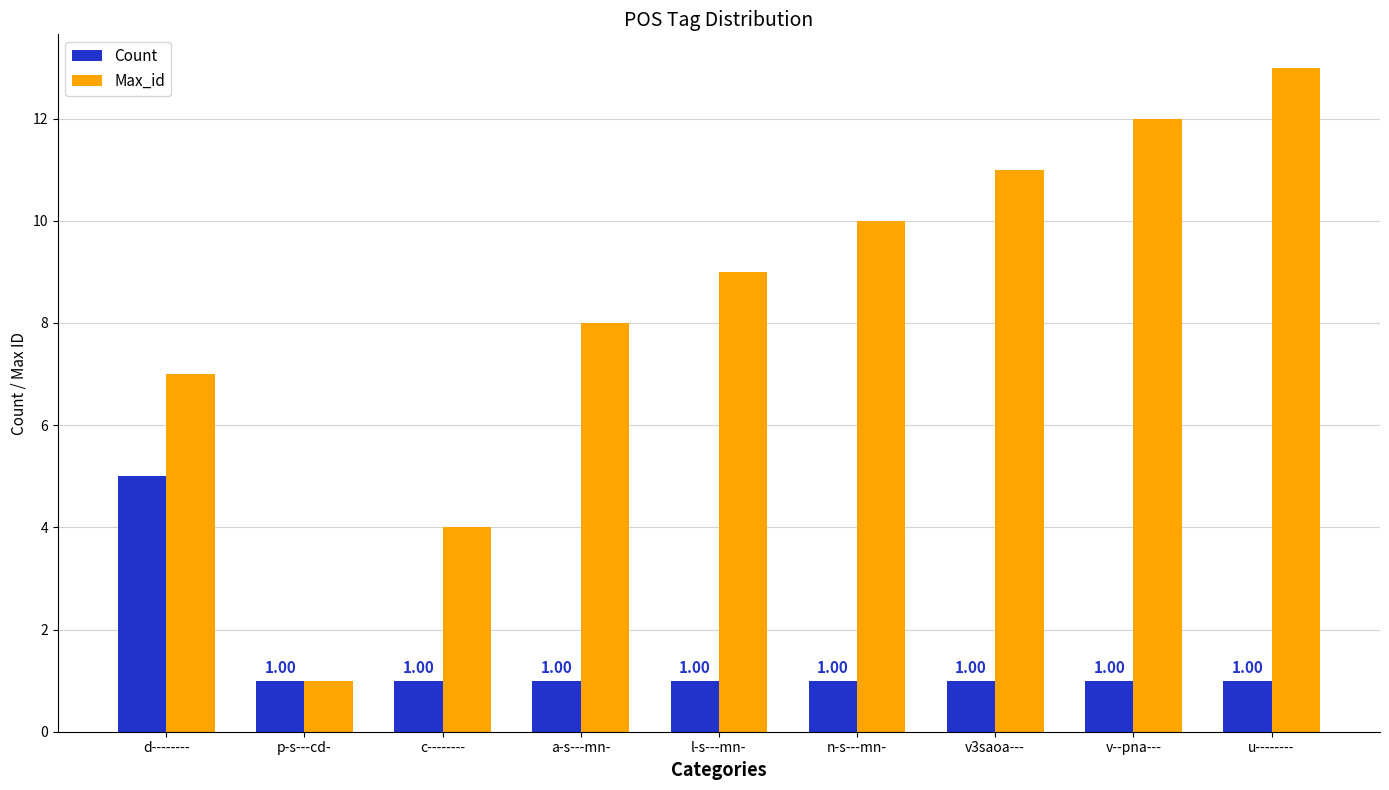

What position from the left is p-s---cd-?

2